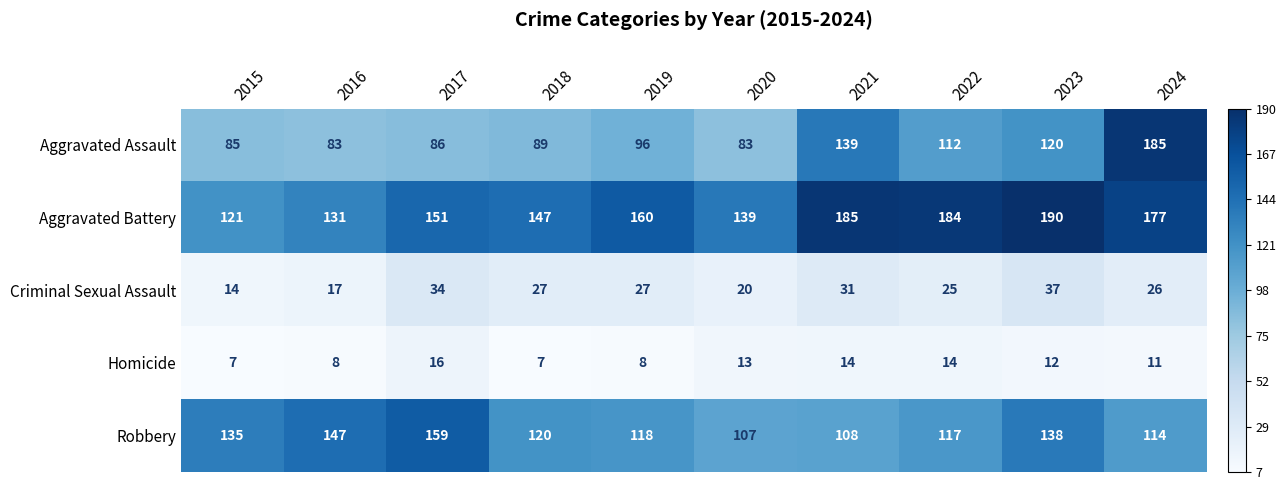

How many Criminal Sexual Assault values are between 20 and 31?

6